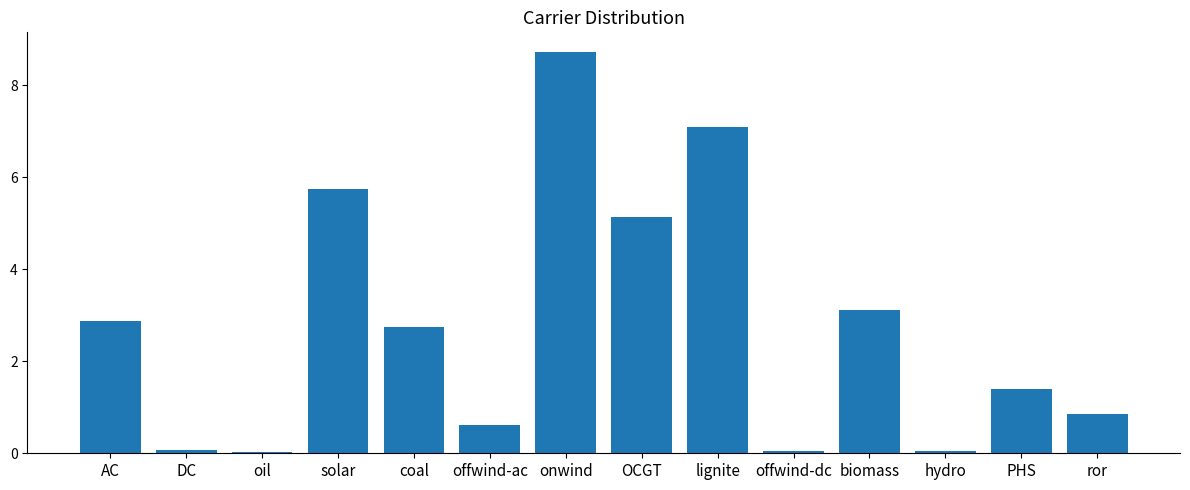

Which label corresponds to the largest value in the chart?

onwind